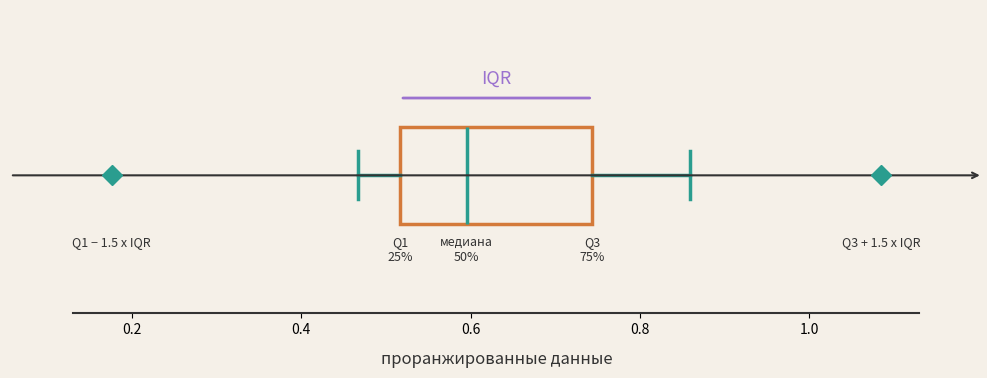

Where is the right edge of the box on the x-axis? The values are not printed on the chart, so give them approximately, as read against the axis.

0.74